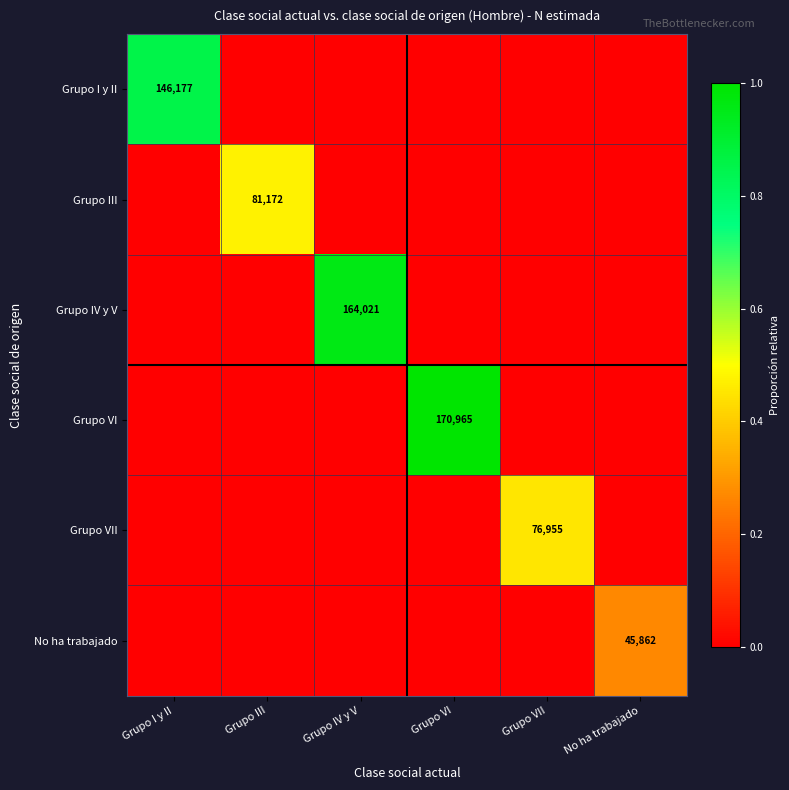

Is it true that Grupo VII equals 0.2 at Grupo IV y V?

False